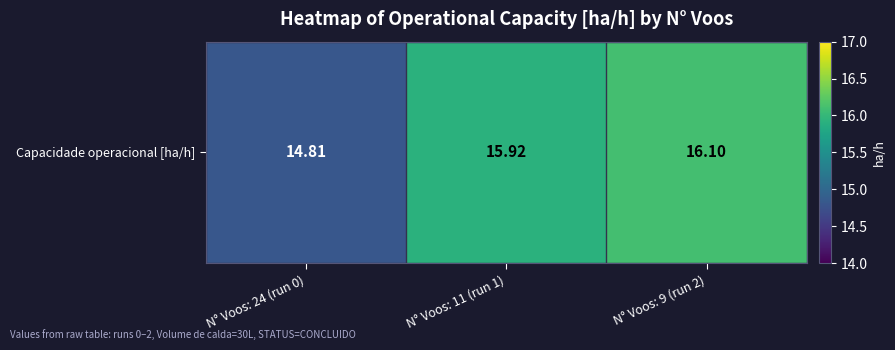

Reading left to right, list all the values displayed in this chart.

N° Voos: 24 (run 0)=14.8	N° Voos: 11 (run 1)=15.9	N° Voos: 9 (run 2)=16.1